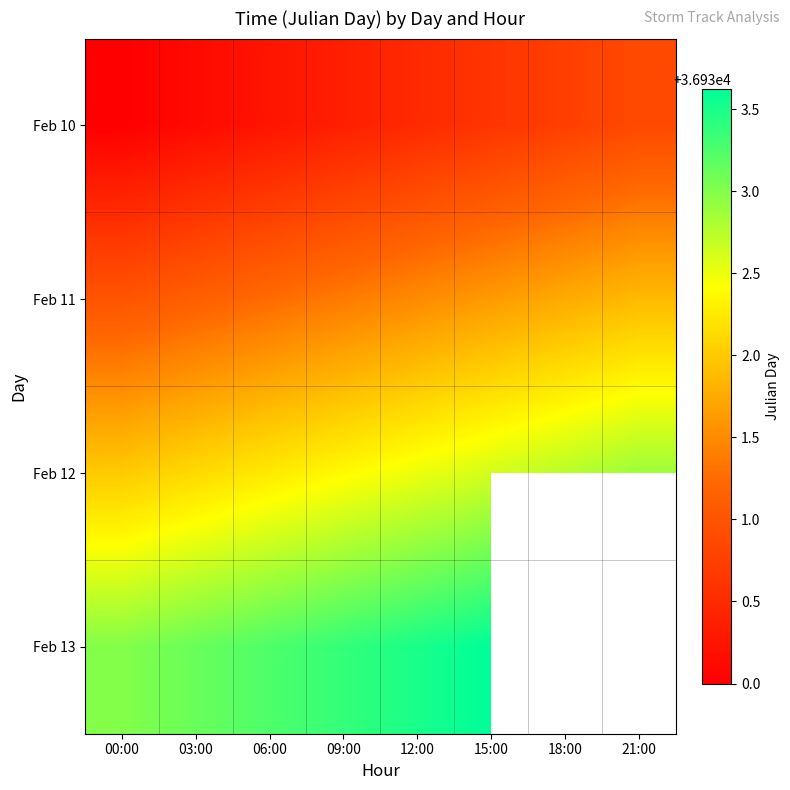

List the series in order of their overall mean, lowest first.

Feb 10, Feb 11, Feb 12, Feb 13